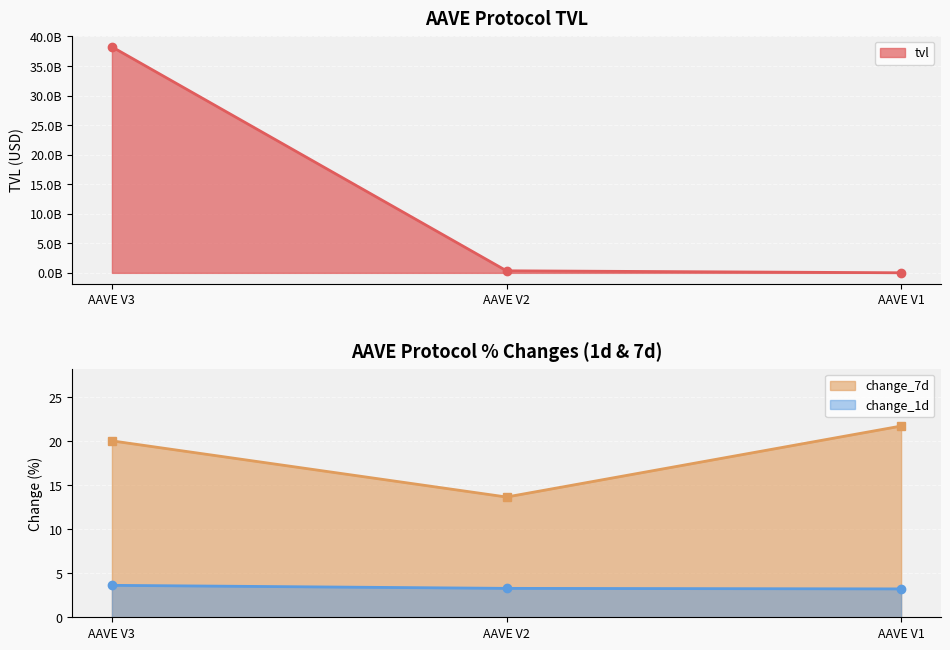

Rank the series at AAVE V1 from lowest to highest value.

change_1d, change_7d, tvl